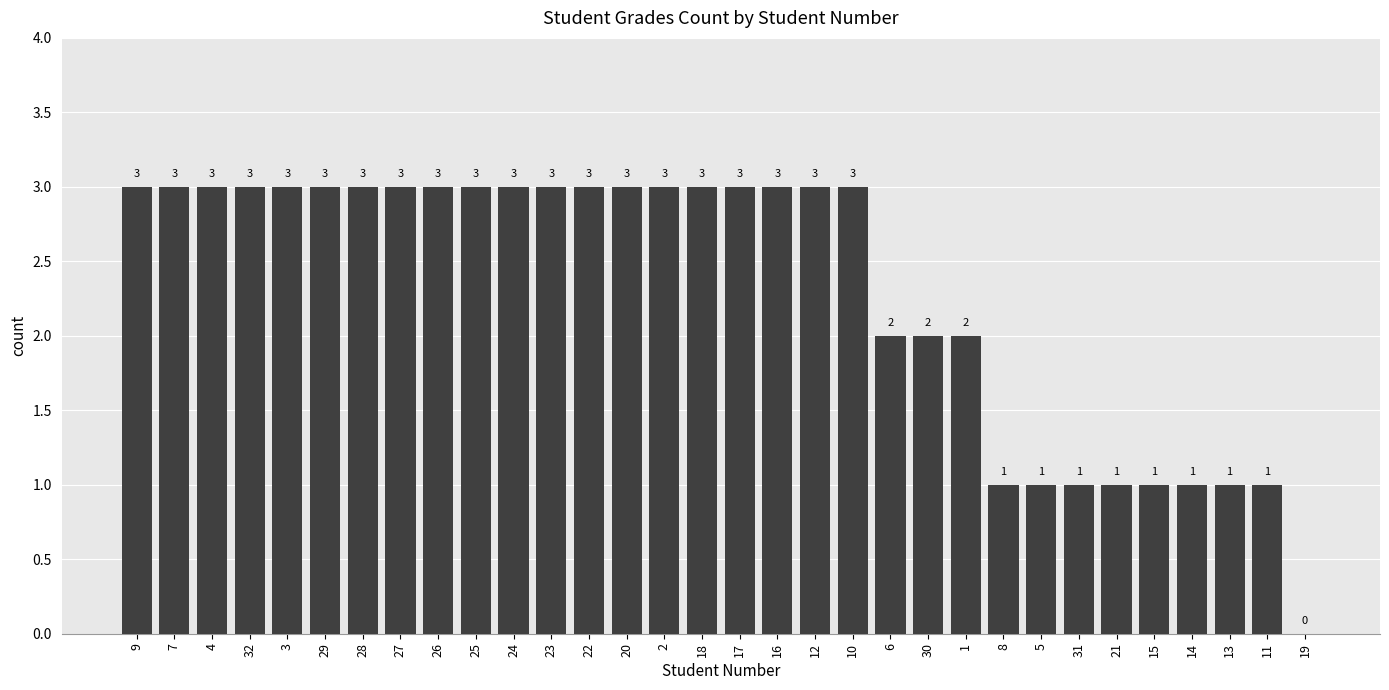

Which has a higher value, 22 or 8?

22